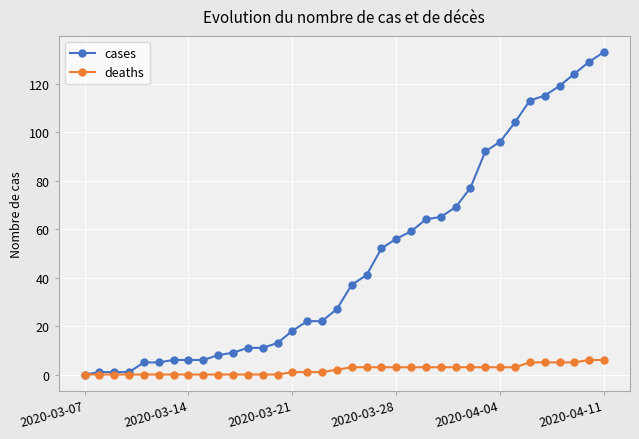

Rank the series by their maximum value, from lowest to highest.

deaths, cases